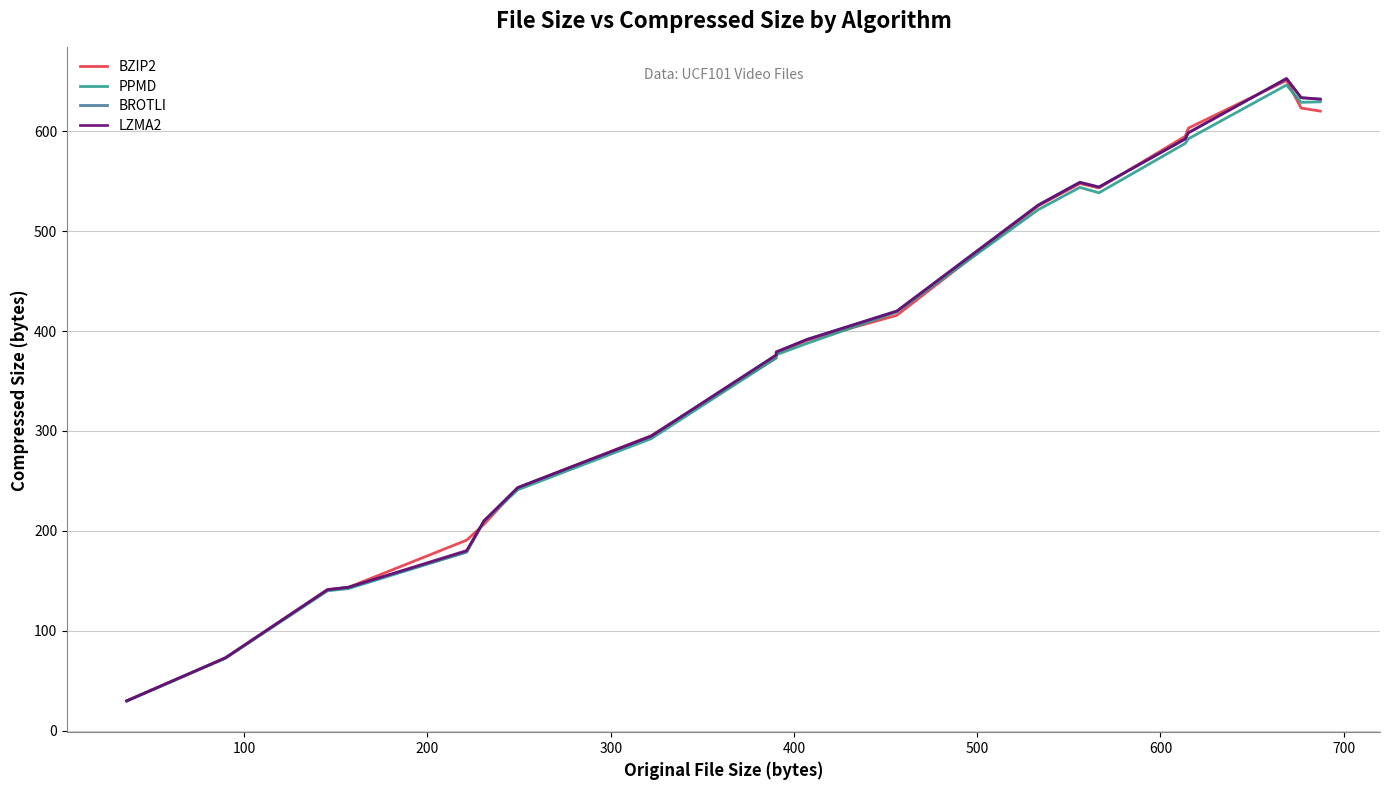

What is the maximum value for LZMA2?

652.7